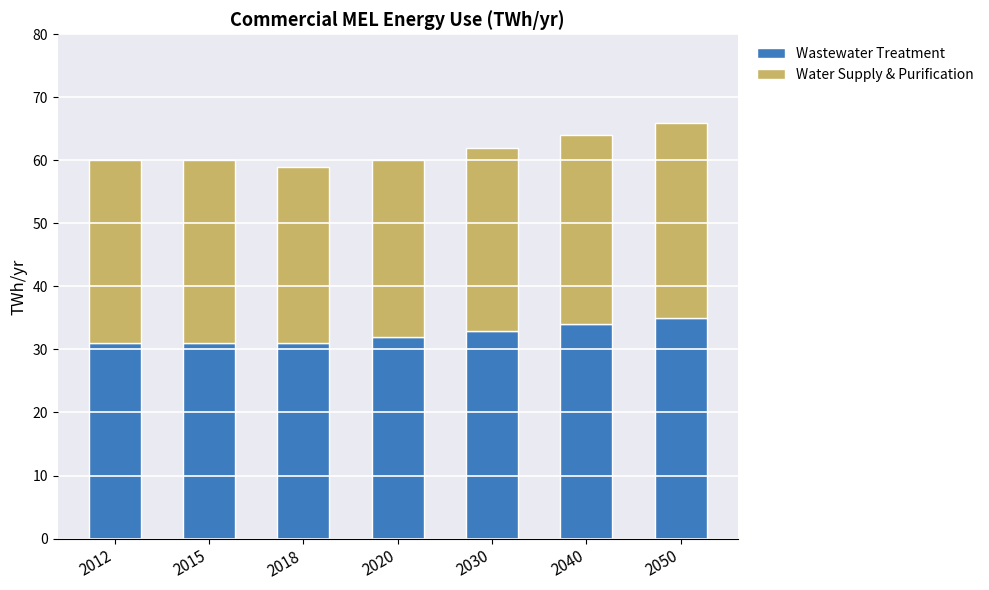

What is the total value across all series at 2050?

66